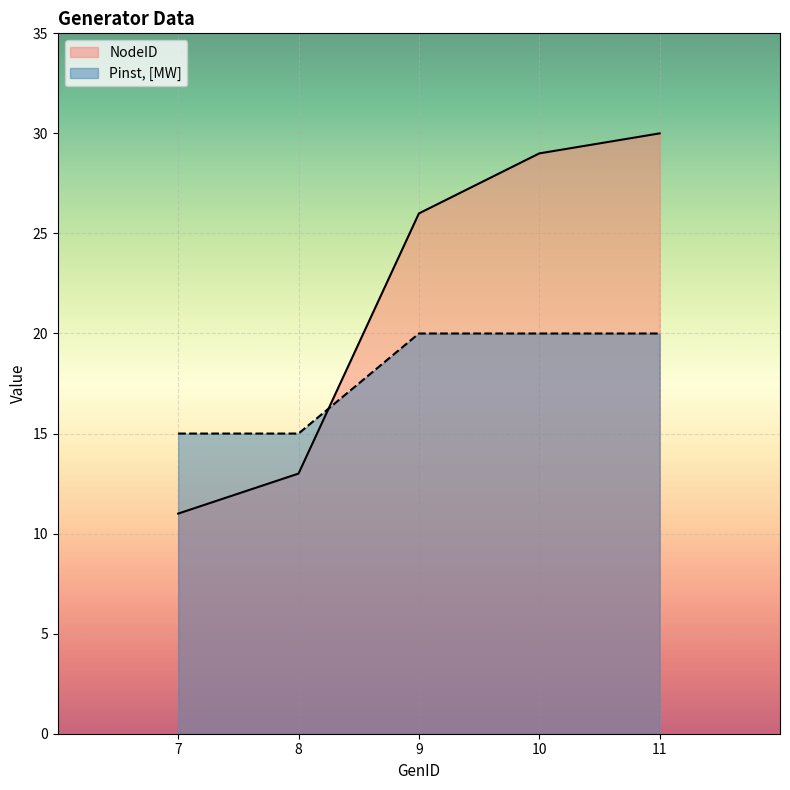

Reading left to right, transcribe all the data shown in this chart.

NodeID: 7=11	8=13	9=26	10=29	11=30
Pinst, [MW]: 7=15	8=15	9=20	10=20	11=20